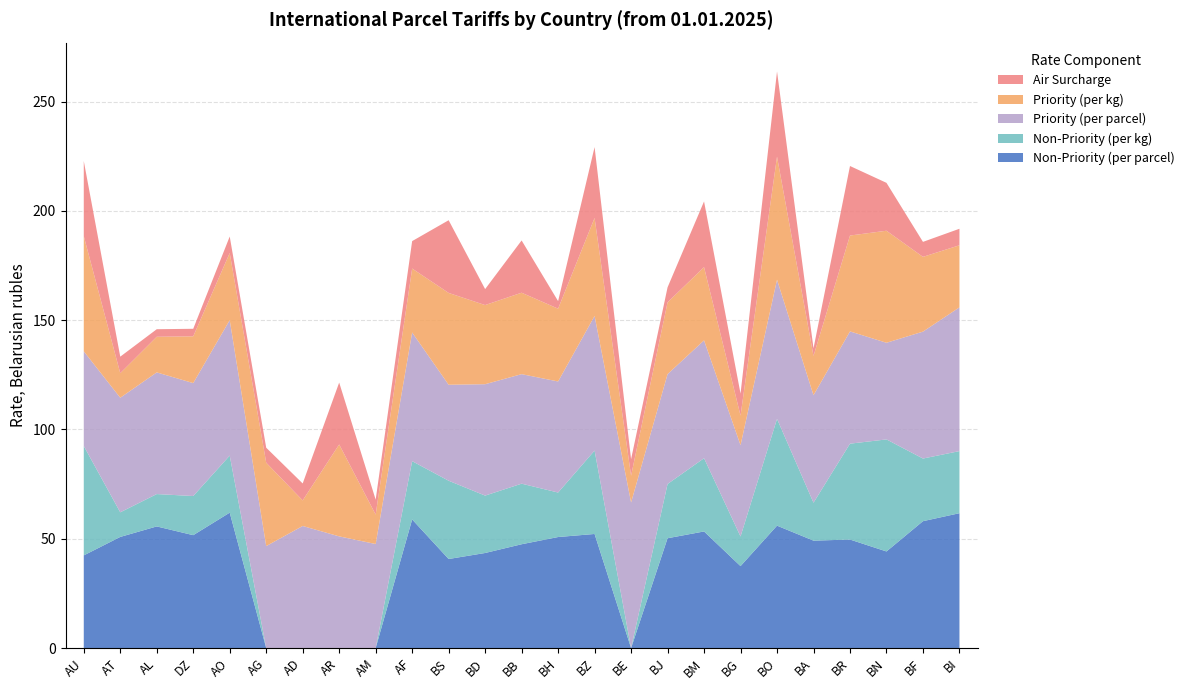

Reading left to right, what are all the values shown in this chart?

Non-Priority (per parcel): 42.4	50.9	55.6	51.6	62.0	0.0	0.0	0.0	0.0	58.9	40.8	43.5	47.5	50.8	52.2	0.0	50.2	53.4	37.5	56.0	49.1	49.6	44.2	58.0	61.7
Non-Priority (per kg): 50.0	11.2	14.8	17.9	26.1	0.0	0.0	0.0	0.0	26.6	35.8	26.2	27.7	20.4	38.1	0.0	24.8	33.5	13.6	48.9	17.4	43.9	51.2	28.6	28.4
Priority (per parcel): 43.3	52.4	55.6	51.6	62.0	46.6	55.9	51.1	47.6	58.9	43.9	51.0	50.1	50.8	61.5	66.6	50.2	53.9	41.8	63.6	49.1	51.4	44.2	58.0	65.8
Priority (per kg): 52.7	11.2	16.3	21.4	30.7	38.1	11.7	42.0	13.4	29.2	42.0	36.2	37.2	33.3	44.9	12.2	32.9	33.5	13.6	56.3	18.0	43.9	51.2	34.2	28.4
Air Surcharge: 34.4	7.5	3.5	3.5	7.5	6.8	7.8	28.3	6.8	12.6	33.2	7.3	23.9	3.5	32.4	7.5	6.8	30.1	10.1	39.0	3.5	31.8	21.9	6.8	7.5